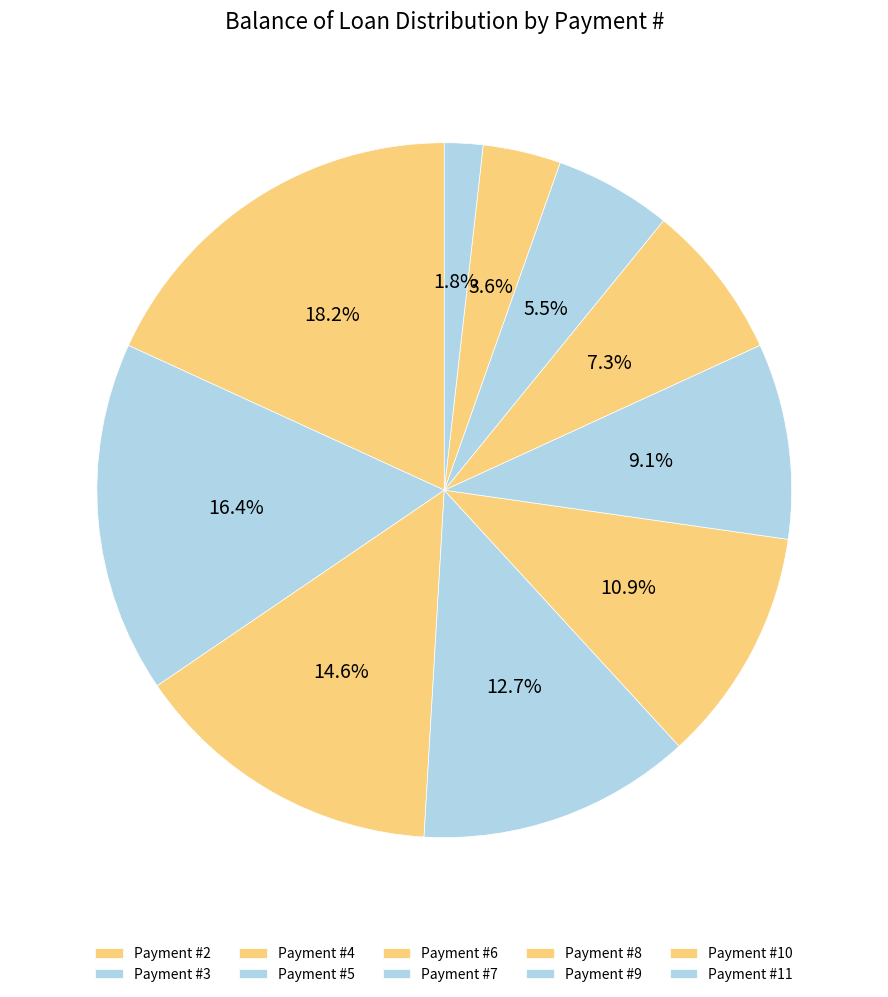

How many segments does this pie chart have?

10